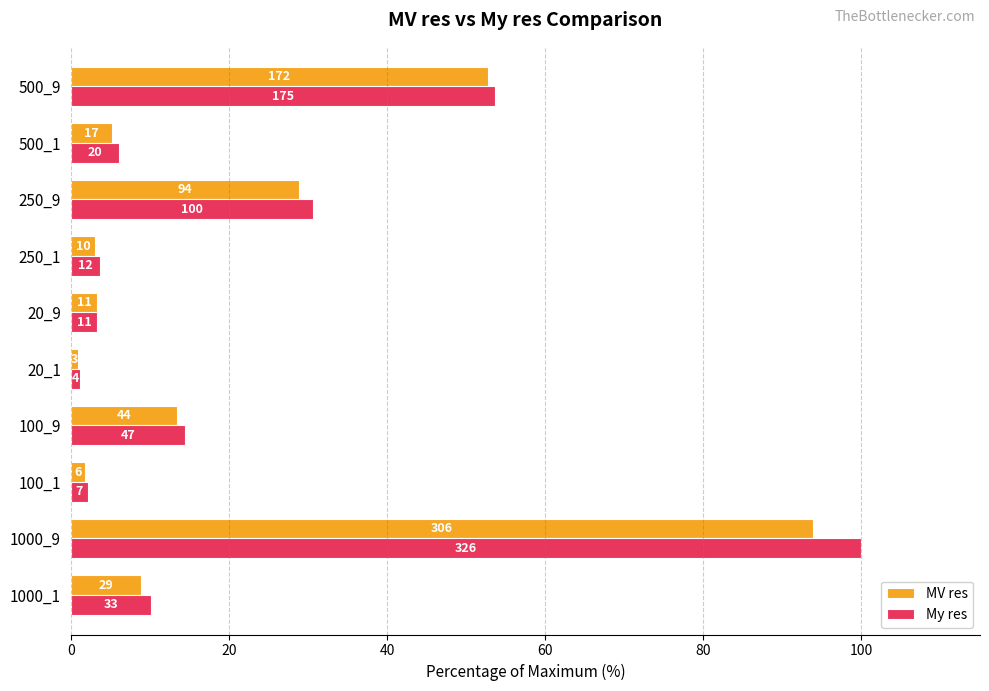

What are all the series names shown in the legend?

MV res, My res